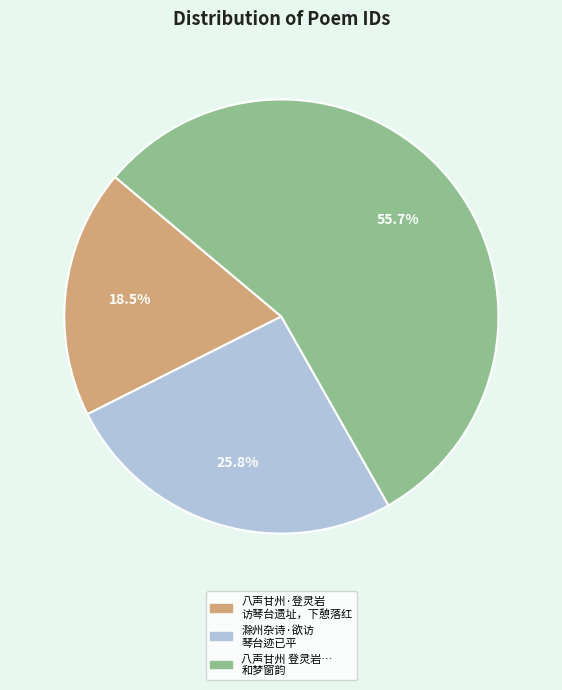

Is there any slice that represents more than half of the pie?

Yes